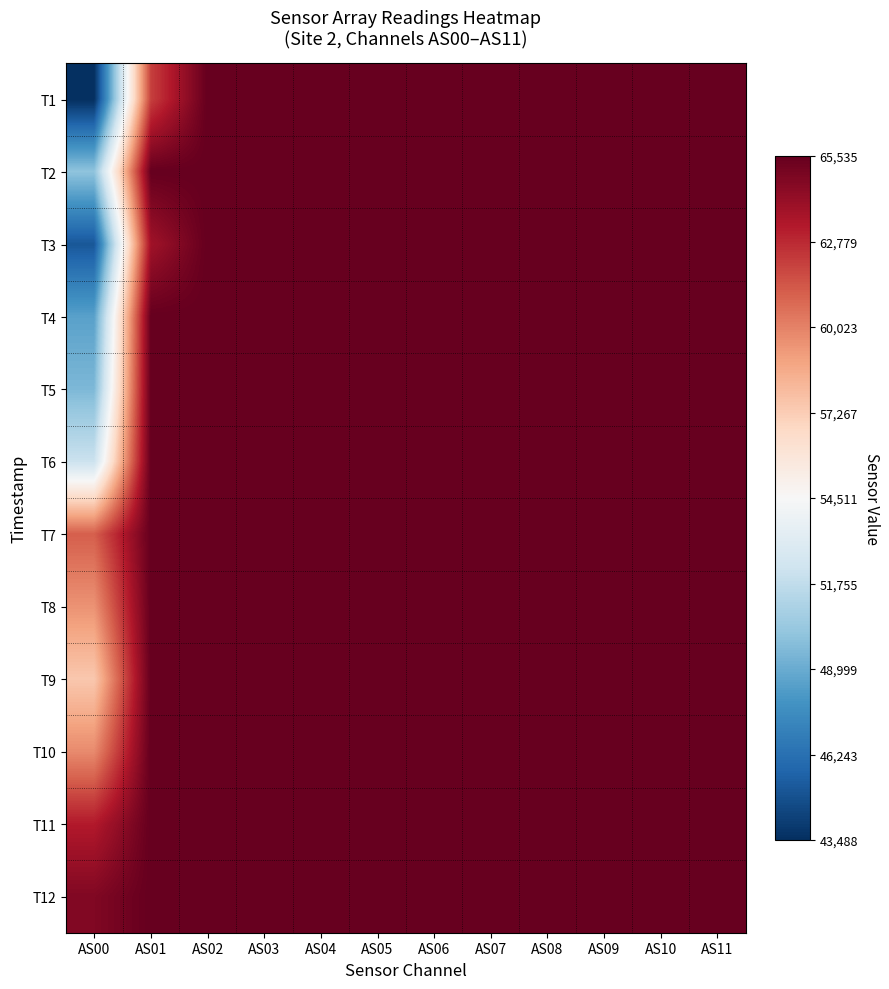

Which series has the largest range (max minus min)?

T1